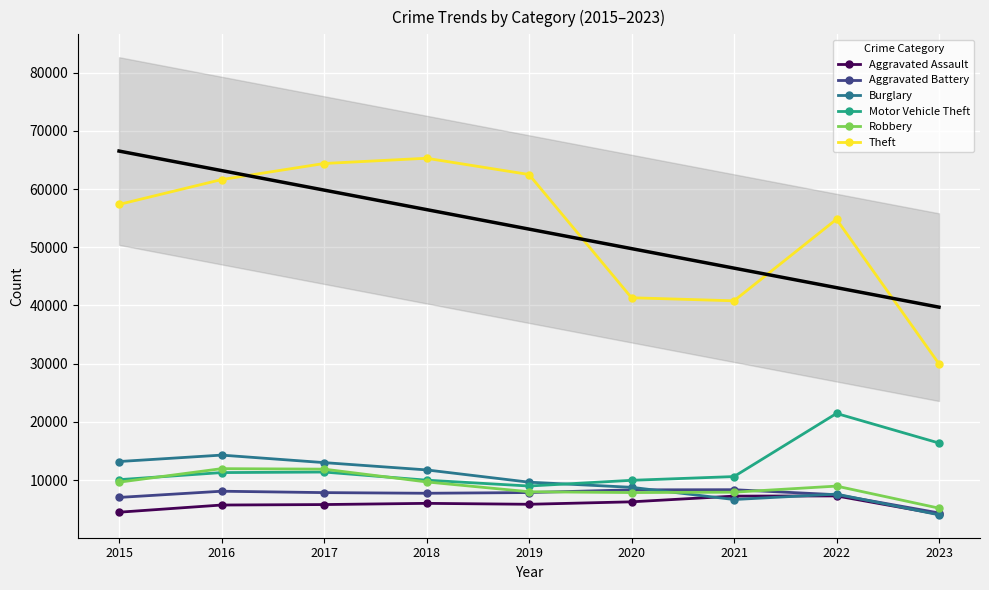

At which category is the sum across all series the highest?

2017